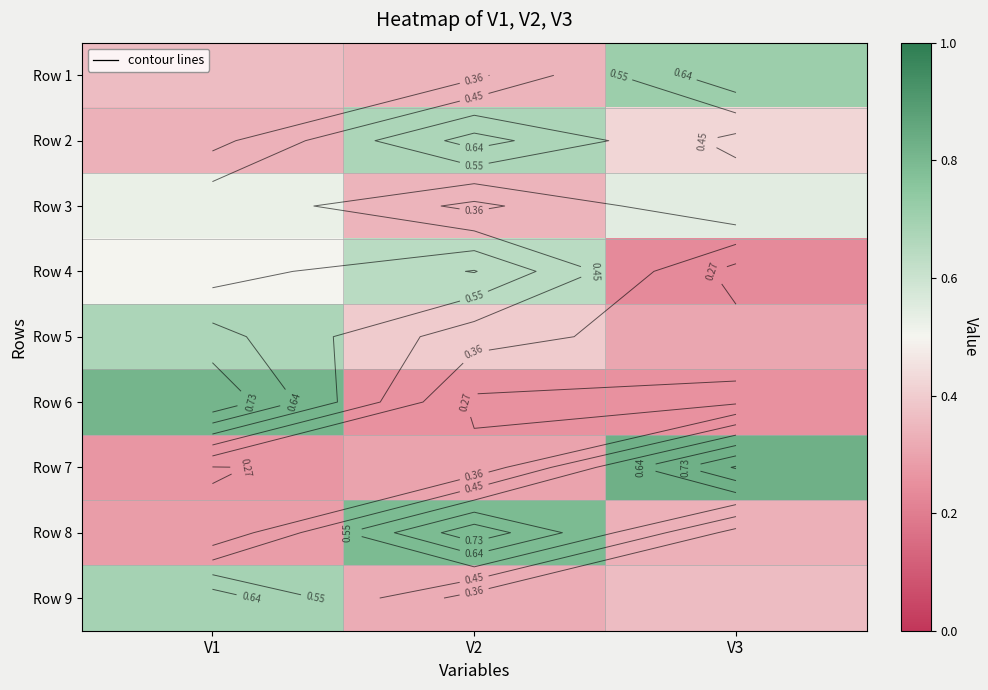

Rank the categories by Row 4 value from lowest to highest.

V3, V1, V2